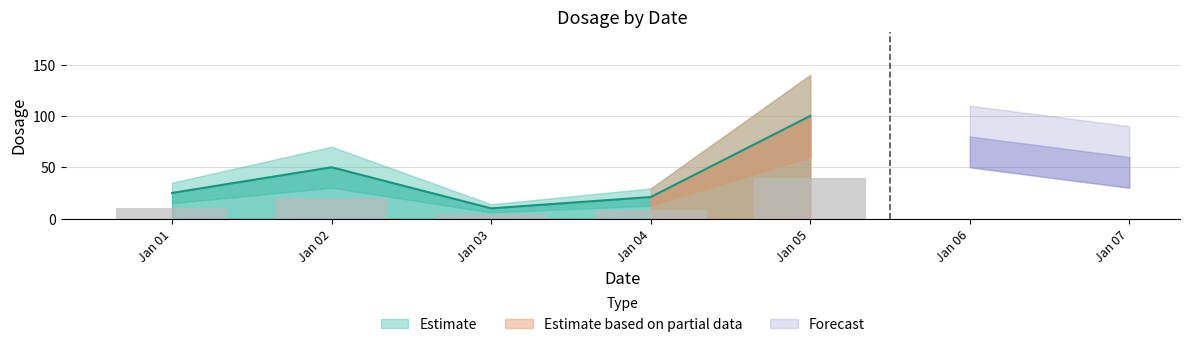

Does the chart contain stacked bars?

No